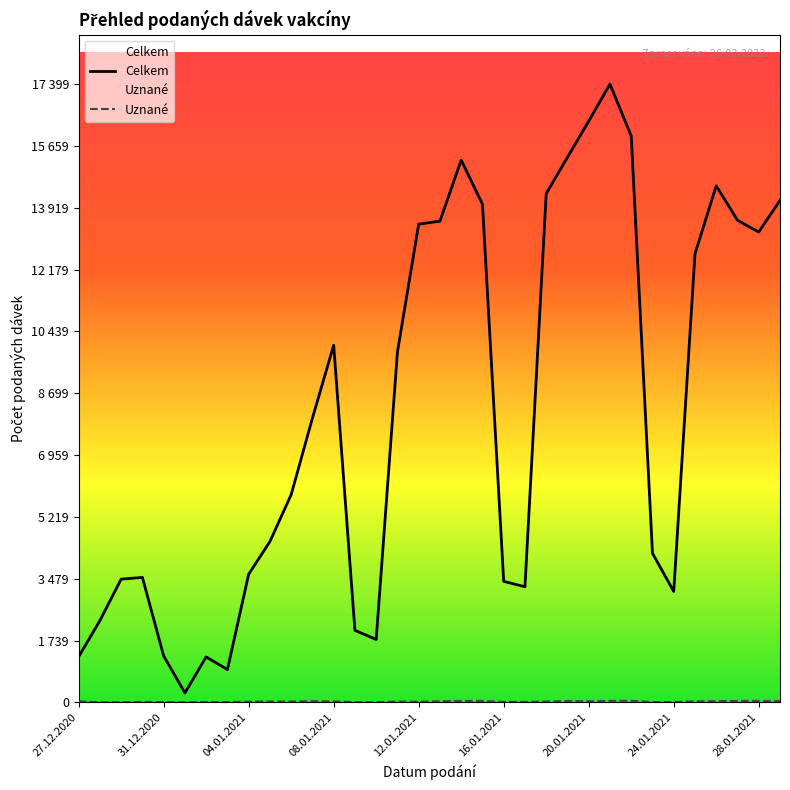

The Celkem series shows 7141 at 31. True or false?

False